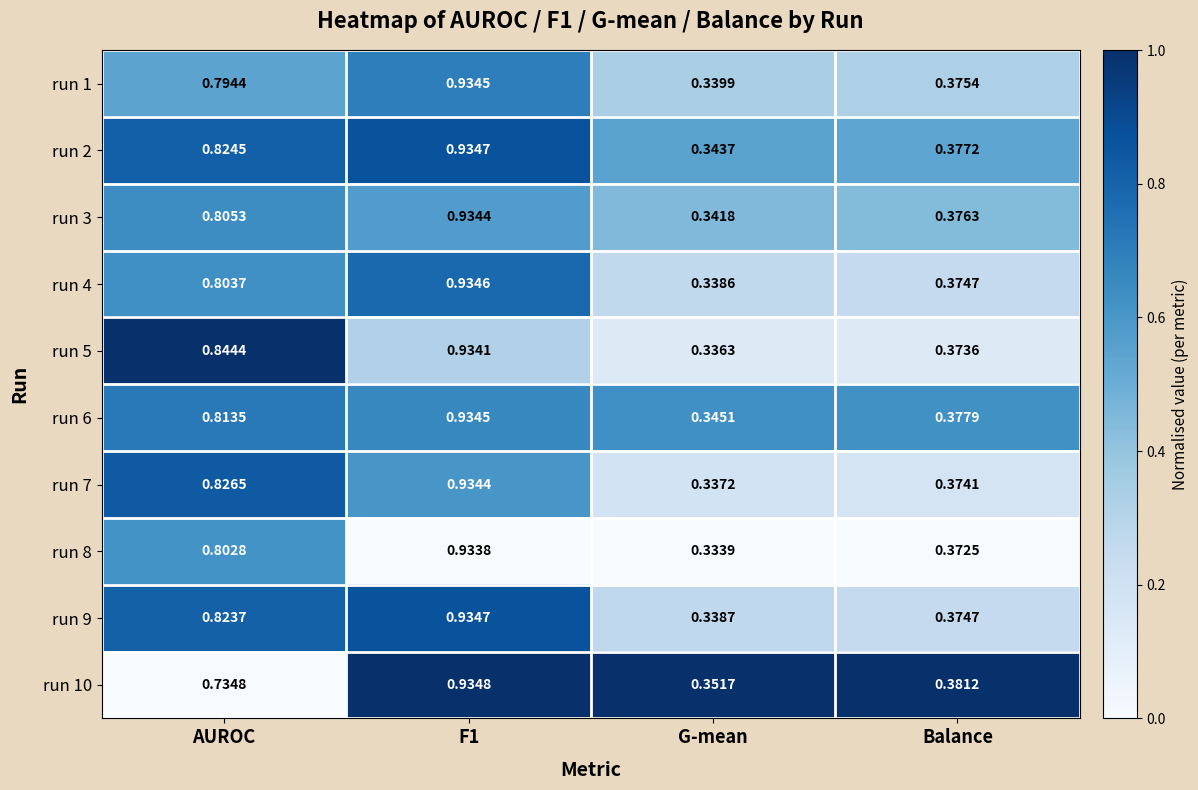

Which label corresponds to the smallest value in the chart?

G-mean